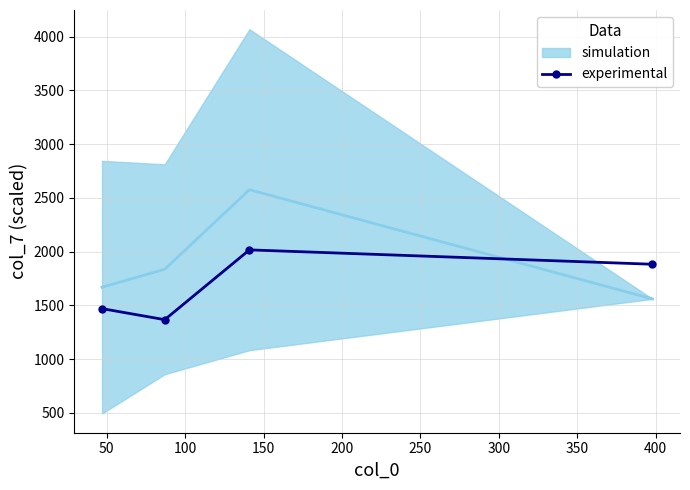

True or false: the data shows 589.6 at 100.

False